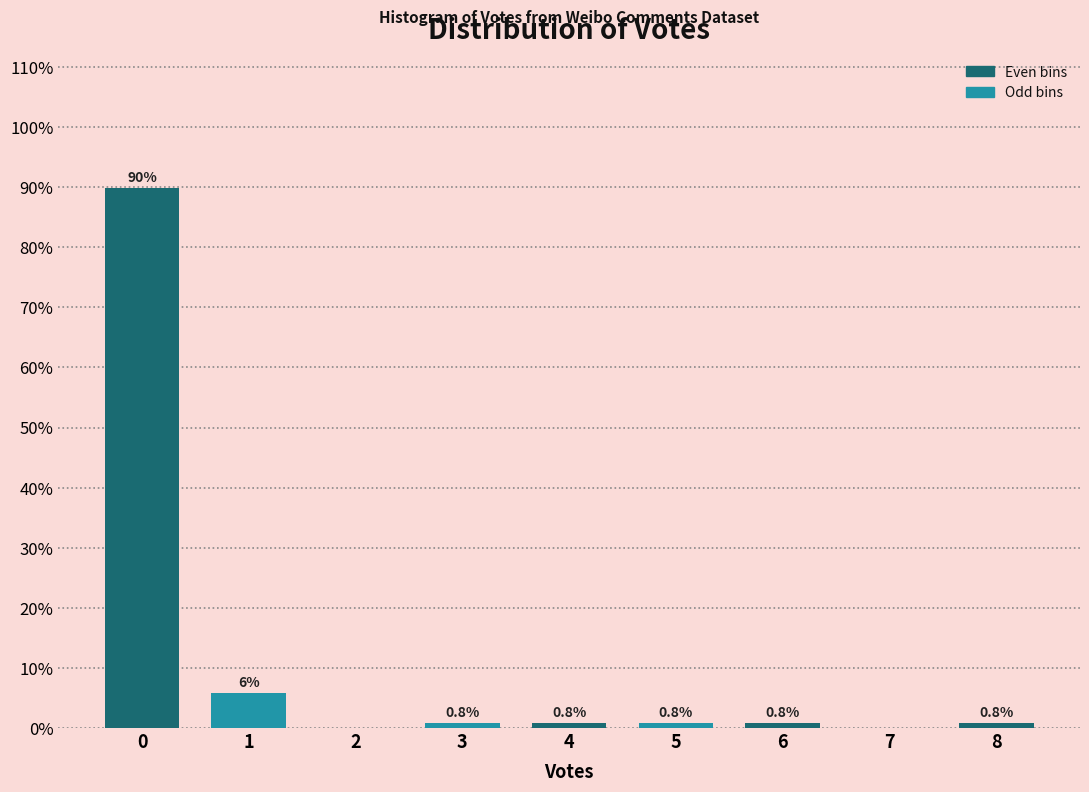

Reading left to right, extract all data points from this chart.

0=89.9	1=5.9	2=0.0	3=0.8	4=0.8	5=0.8	6=0.8	7=0.0	8=0.8